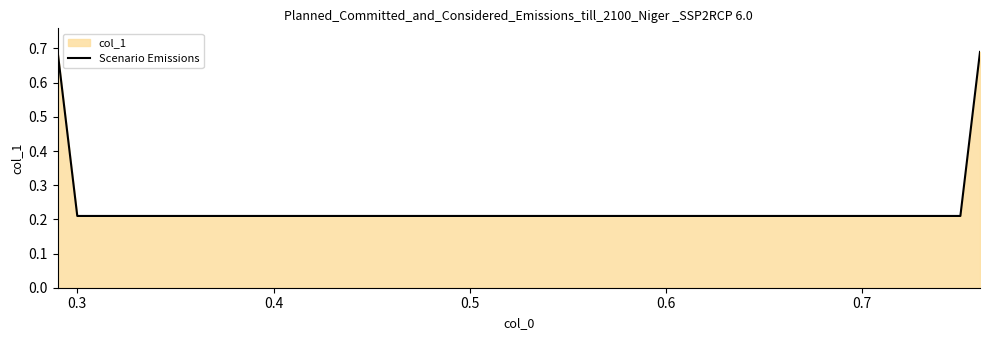

True or false: the data has more than 0 interior local peaks.

False